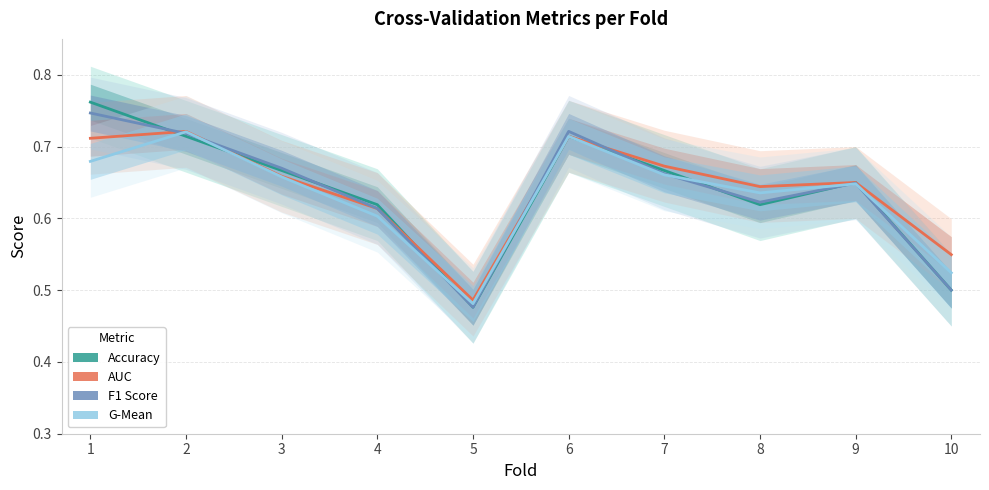

What are all the series names shown in the legend?

Accuracy, AUC, F1 Score, G-Mean